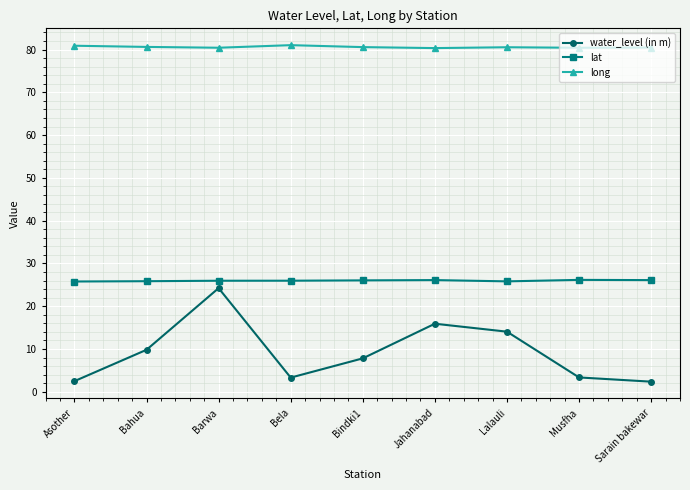

Where is water_level (in m) nearest to the value 13?

Lalauli